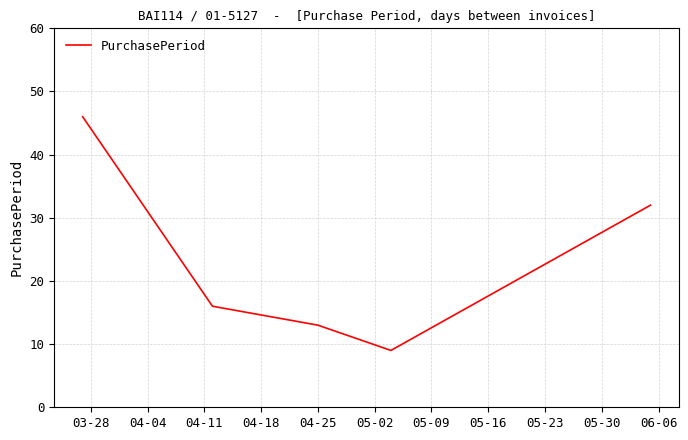

What is the minimum value shown in the chart?

9